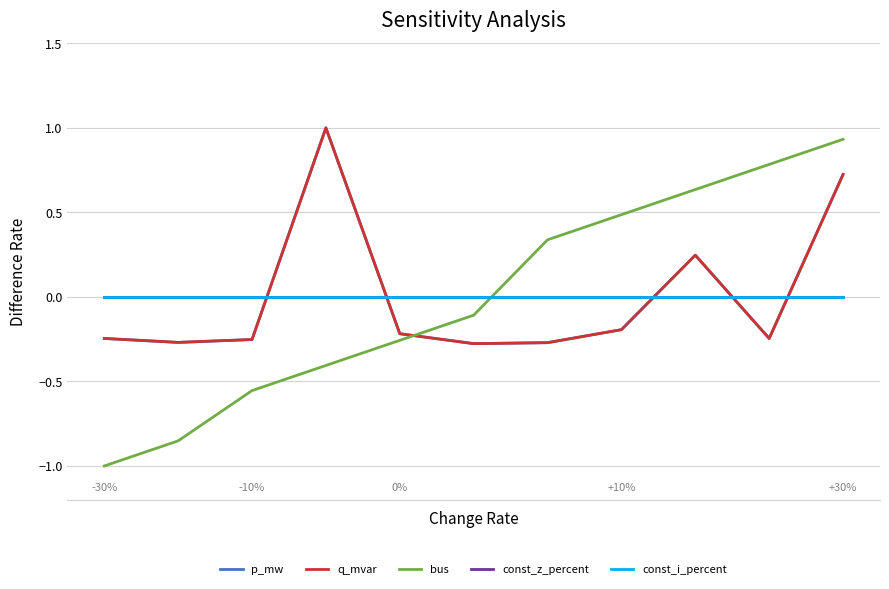

Is this an area chart (filled region under the line)?

No